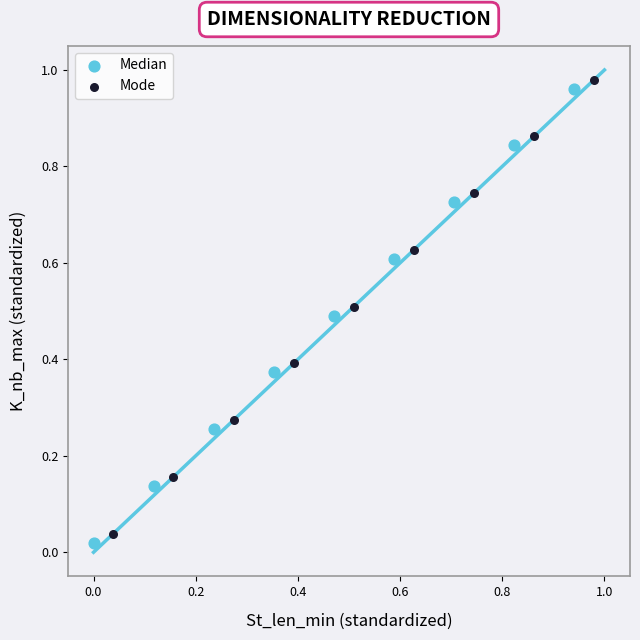

What are all the series names shown in the legend?

Median, Mode